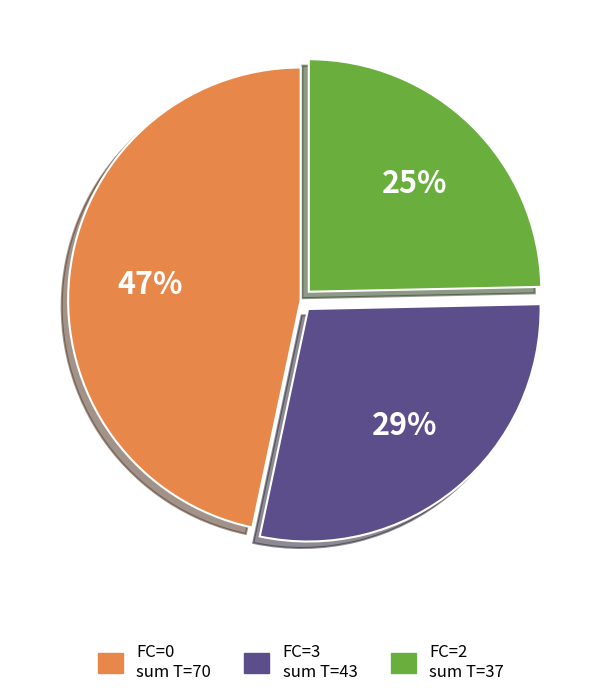

To the nearest percent, what is the average slice percentage?

33%